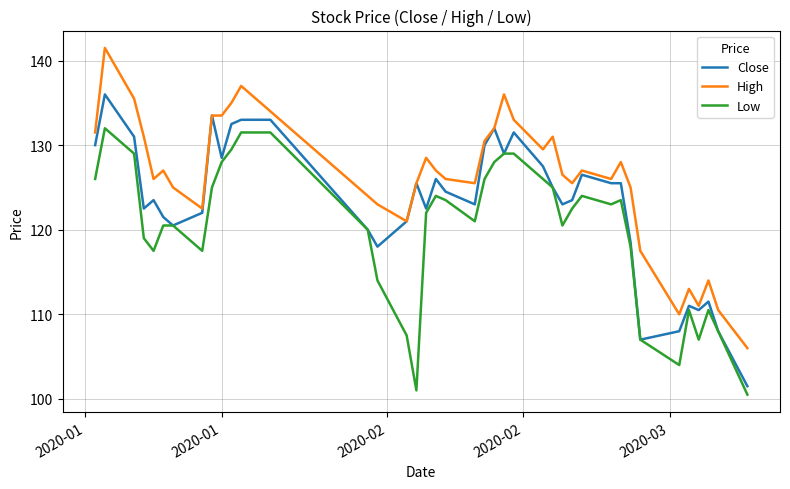

Which series has the widest spread of values?

High